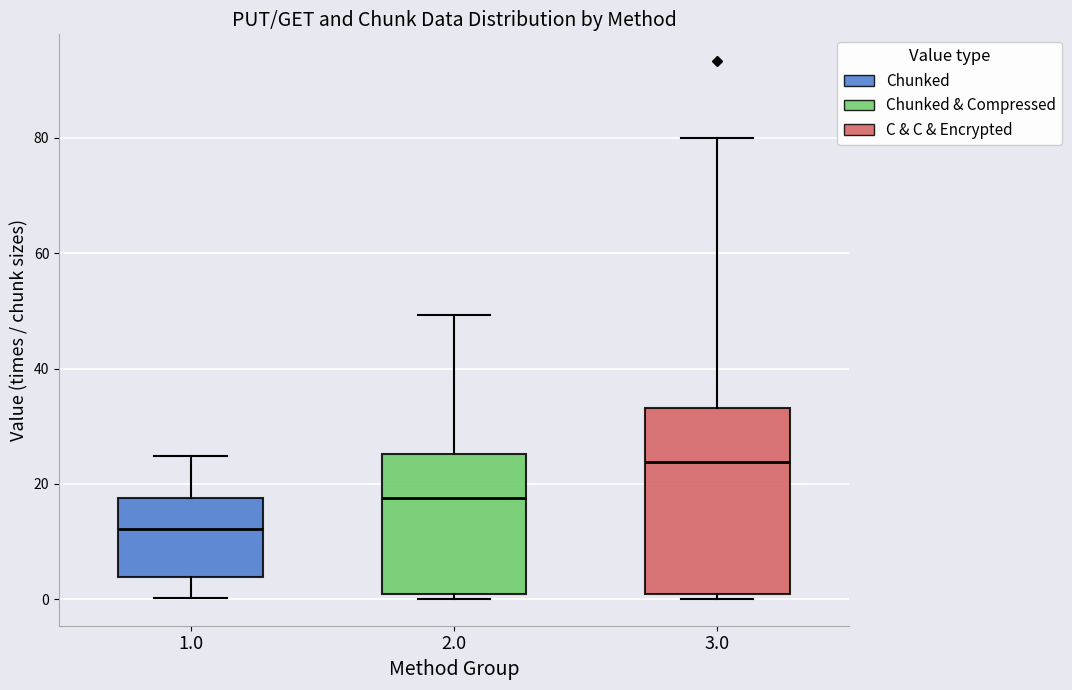

Reading left to right, read every box against the y-axis: the position of its median line, the range the box covers, and the ends of its whiskers. The values are not printed on the chart, so give them approximately, as read against the axis.

1.0: median 12, box 4 to 18, whiskers 0 to 24
2.0: median 18, box 0 to 26, whiskers 0 (just below the box's lower edge) to 50
3.0: median 24, box 0 to 34, whiskers 0 (just below the box's lower edge) to 80